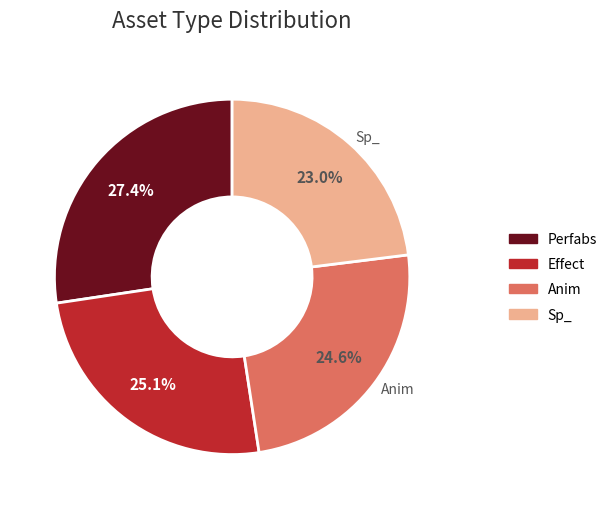

How many segments does this pie chart have?

4